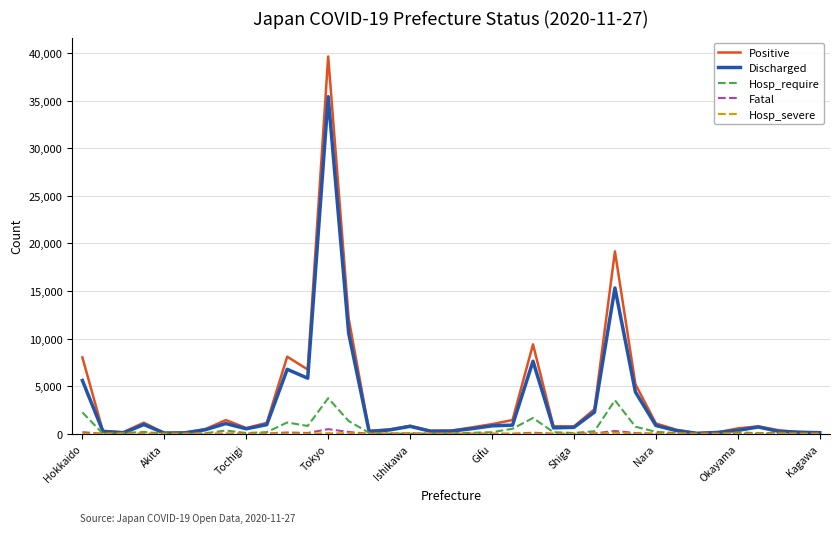

Which series has the widest spread of values?

Positive